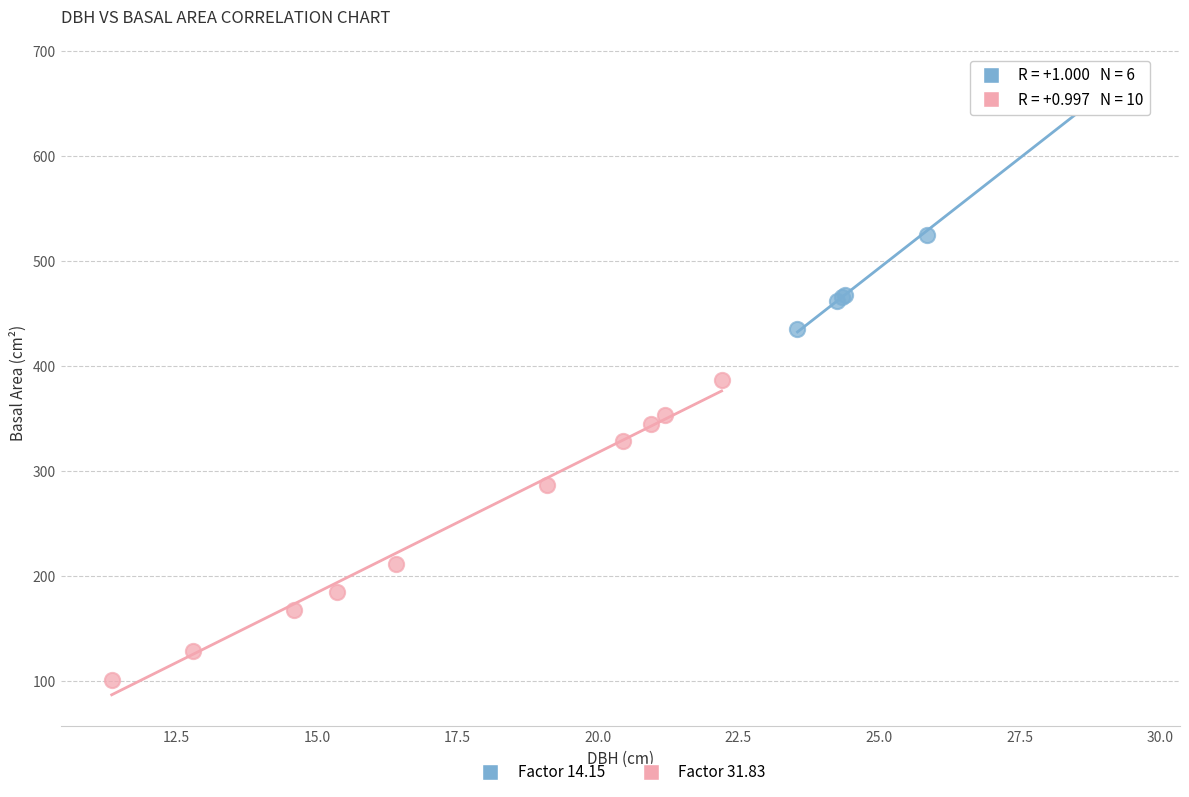

Which series contains the lowest Y value?

Factor 31.83